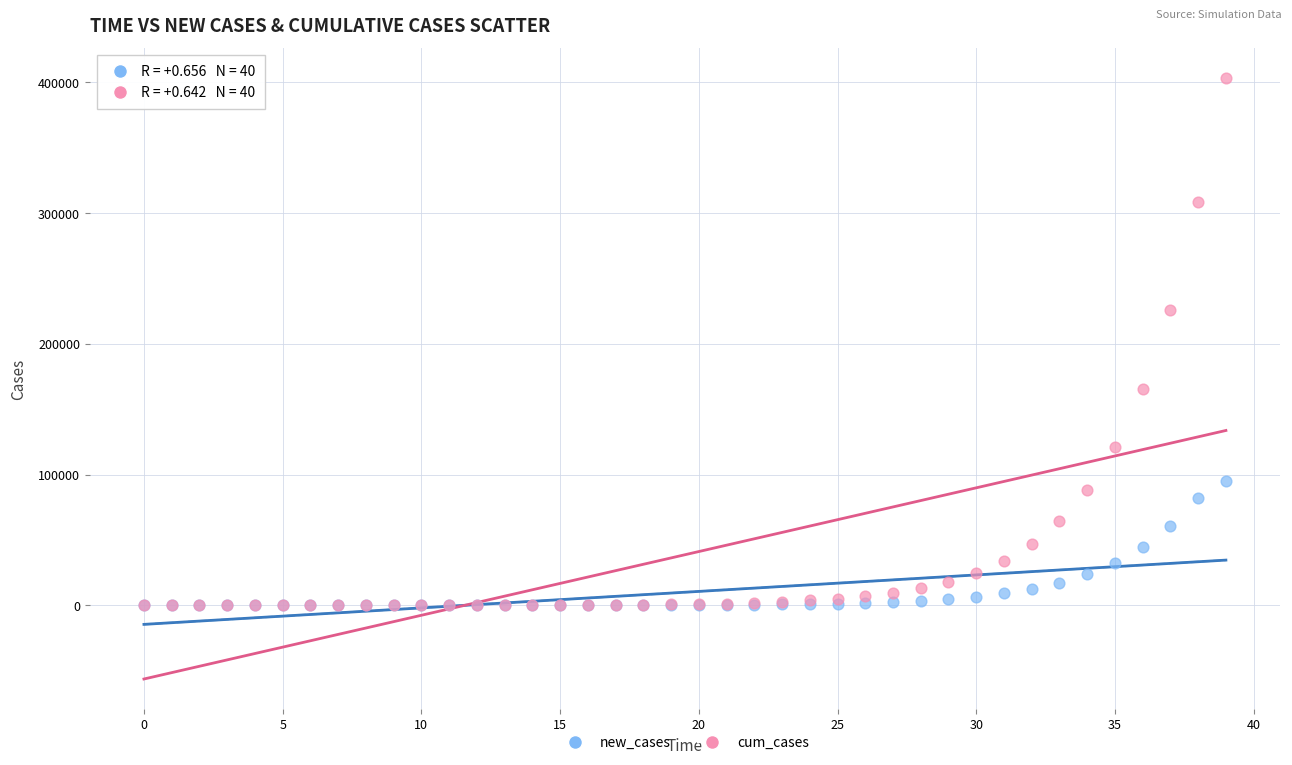

Which series has the widest spread of Y values?

cum_cases